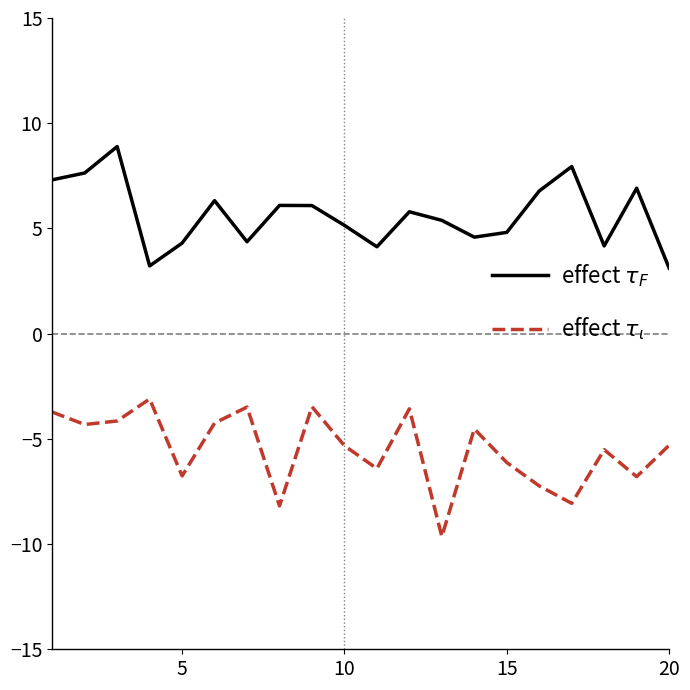

What is the maximum value shown in the chart?

8.9